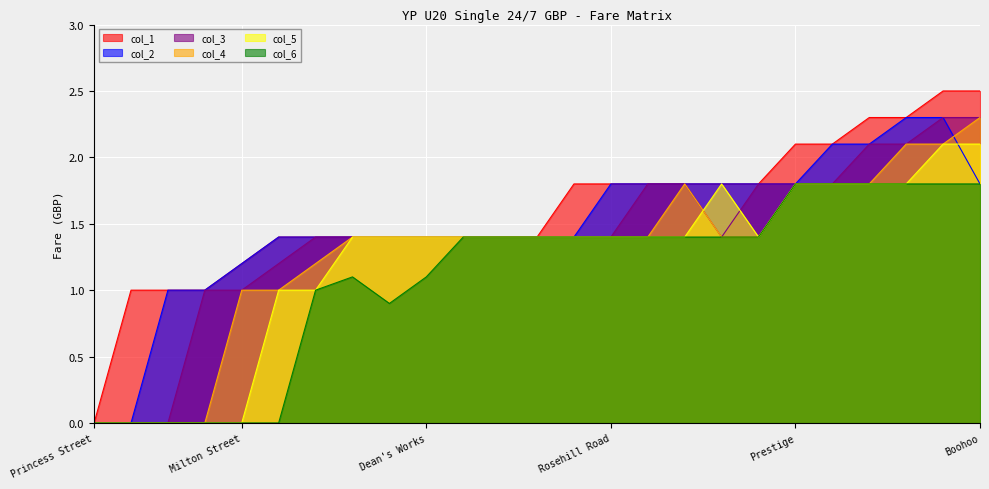

Count the number of data series in this chart.

6